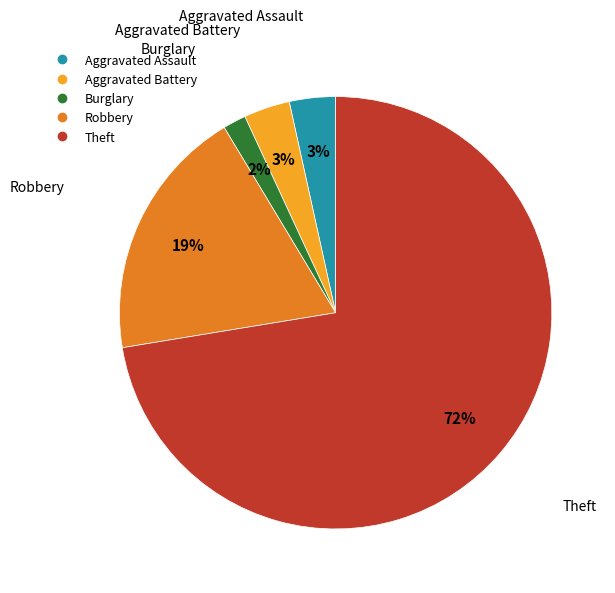

Is there a majority slice in this chart?

Yes